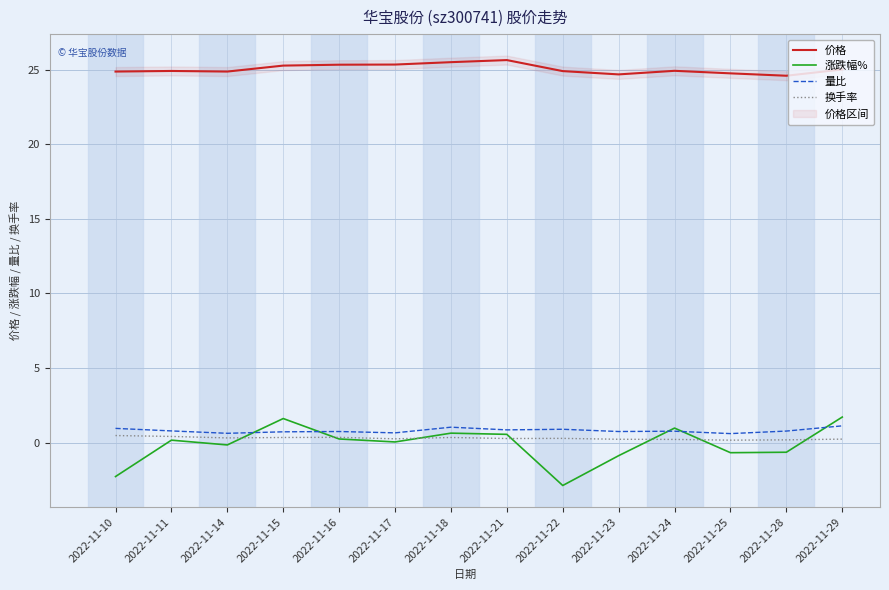

What is the value of the 涨跌幅% point at the 8th from the left?

0.6